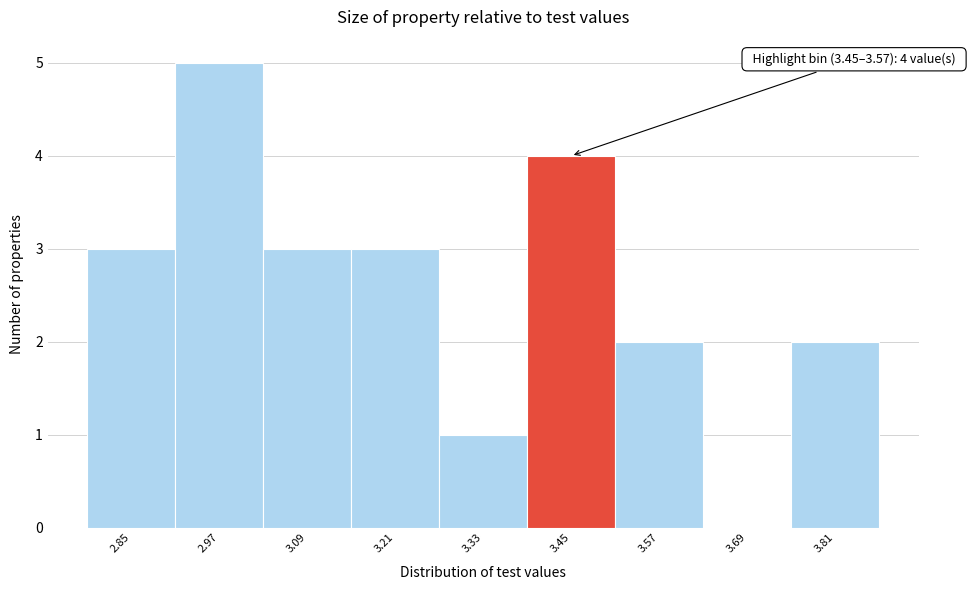

Reading left to right, list all the values displayed in this chart.

2.85=3	2.97=5	3.09=3	3.21=3	3.33=1	3.45=4	3.57=2	3.69=0	3.81=2